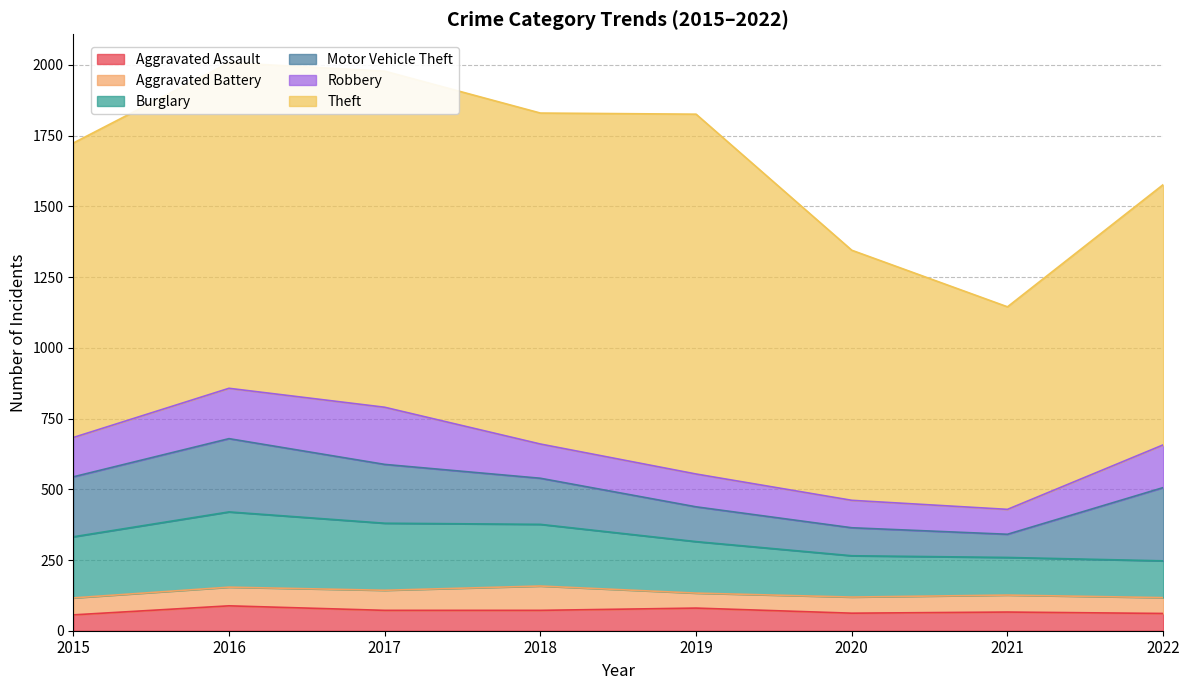

What is the average value of the Burglary series?

191